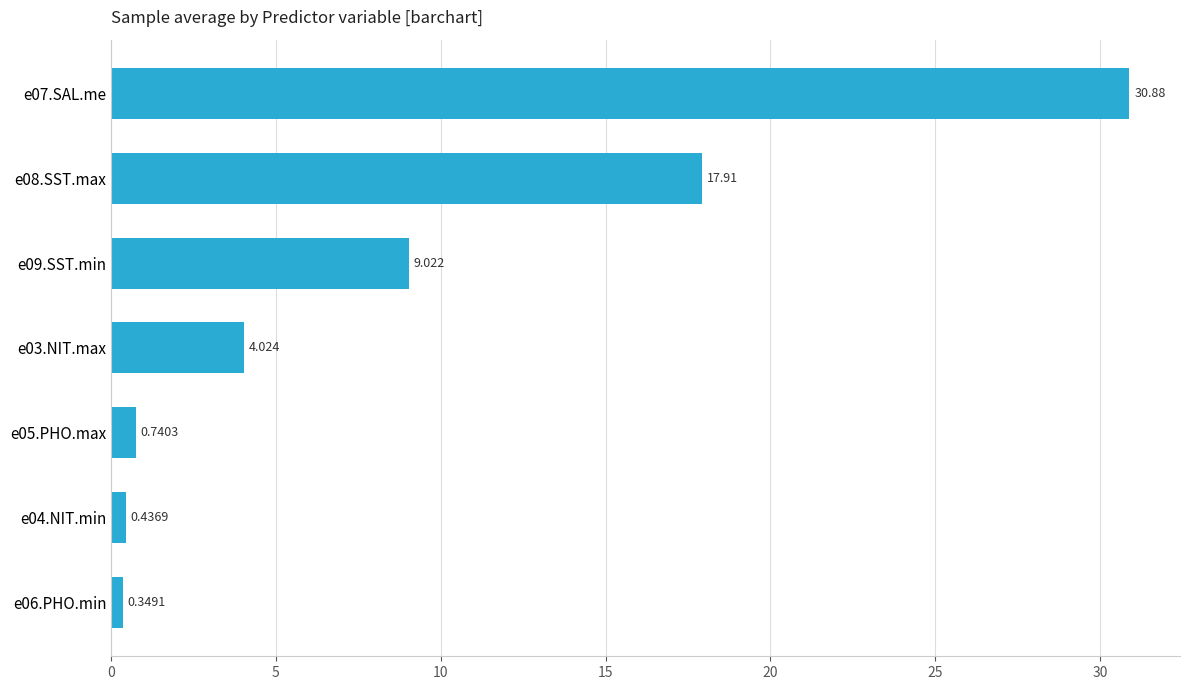

How many series are shown in this chart?

1